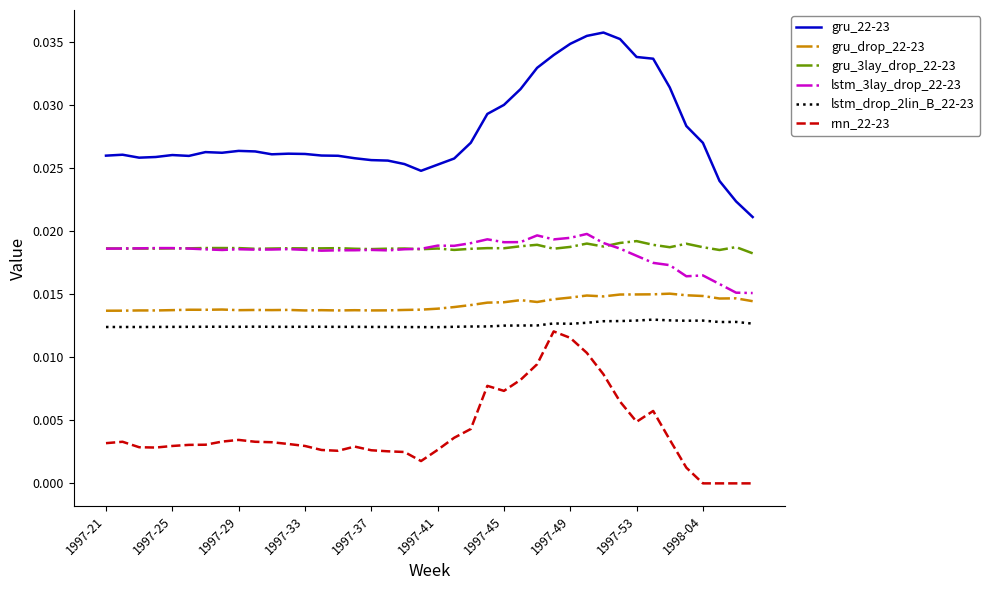

True or false: lstm_drop_2lin_B_22-23 and gru_22-23 intersect in this chart.

False